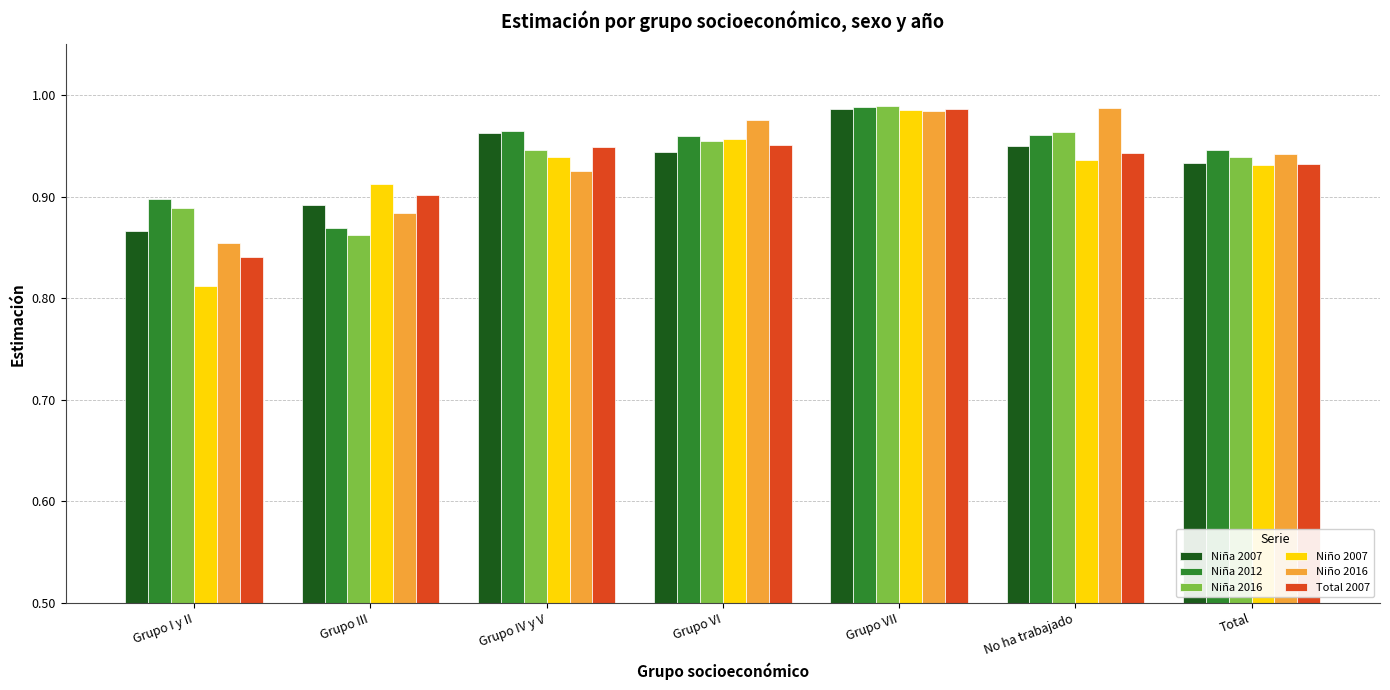

What is the label of the 2nd bar from the left?

Grupo III